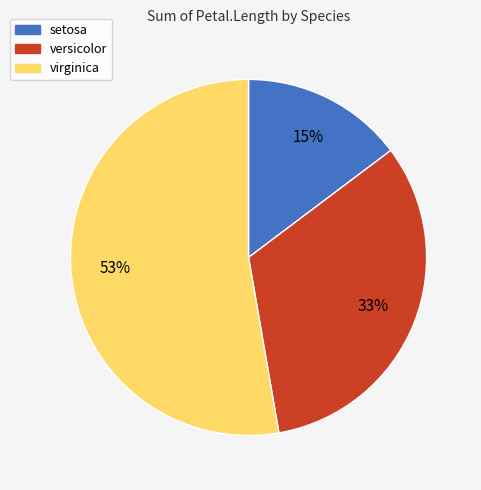

Is the sum of setosa and versicolor greater than half?

No